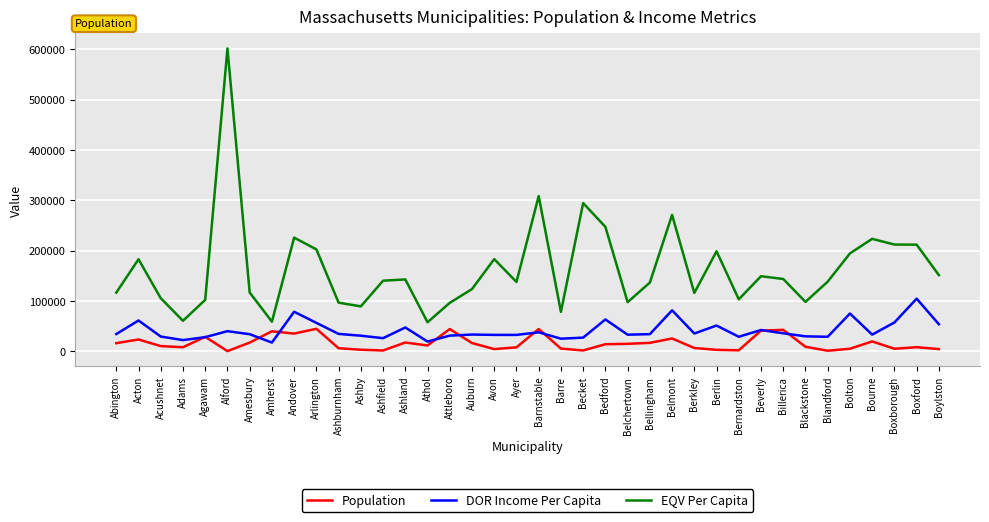

What is the difference between the DOR Income Per Capita values at Bourne and Ashby?

2149